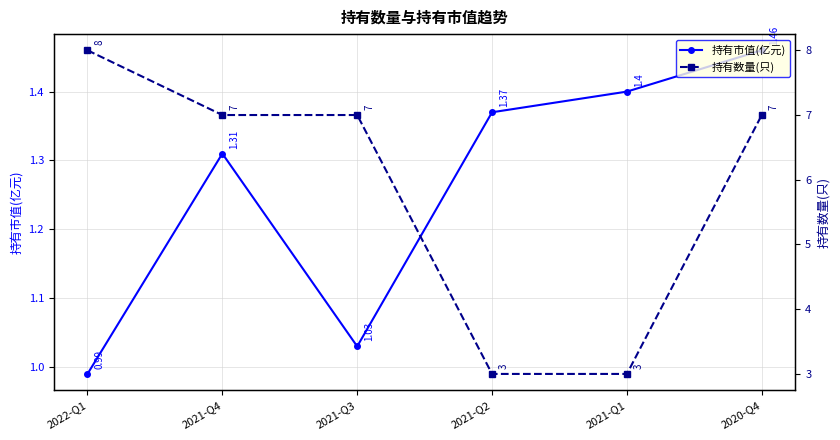

Reading right to left, transcribe all the data shown in this chart.

持有市值(亿元): 1.5	1.4	1.4	1.0	1.3	1.0
持有数量(只): 7.0	3.0	3.0	7.0	7.0	8.0